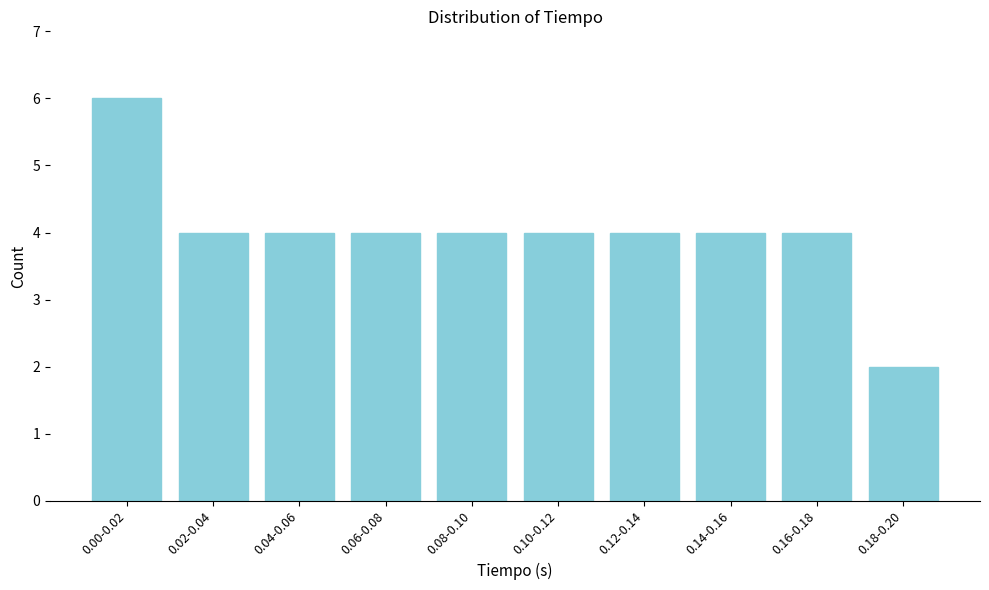

Reading right to left, list all the values displayed in this chart.

2	4	4	4	4	4	4	4	4	6